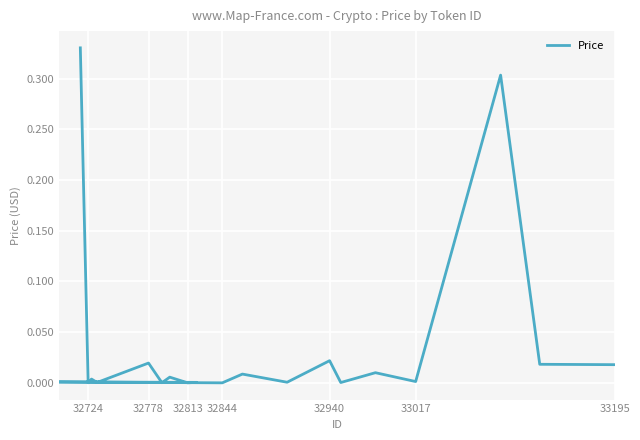

What is the difference between the maximum and minimum values?

0.3